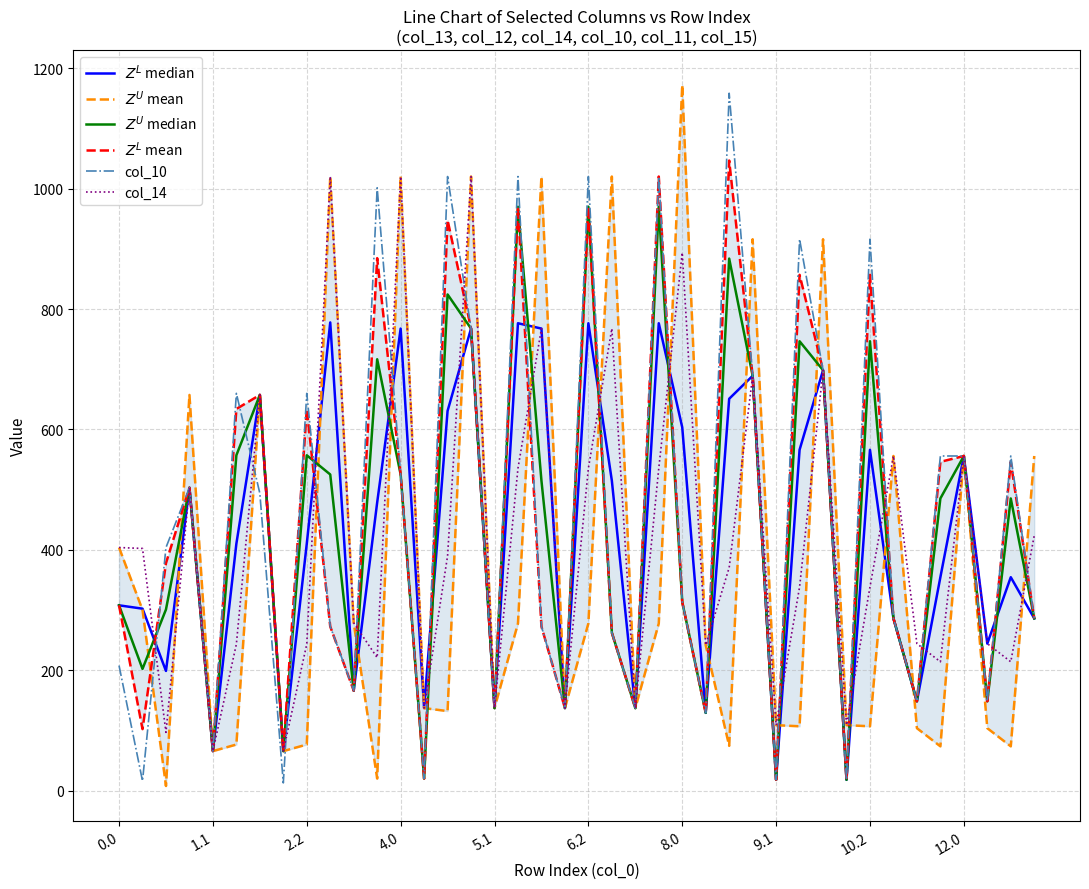

What is the minimum value for col_14?

66.0